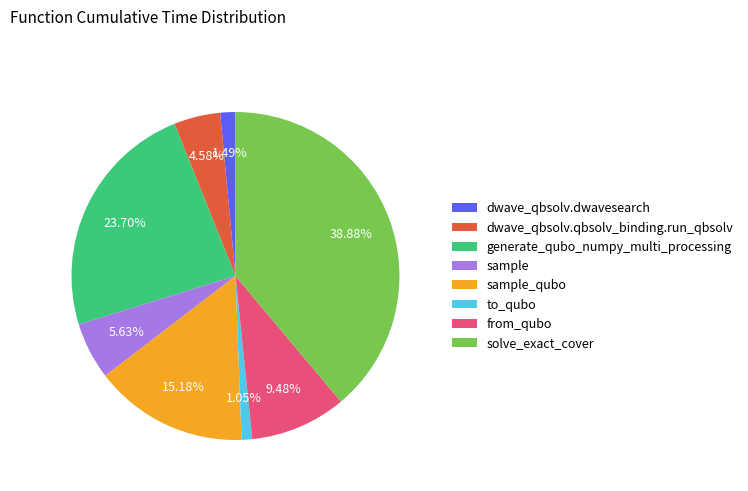

To the nearest percent, what percentage of the pie is generate_qubo_numpy_multi_processing?

24%